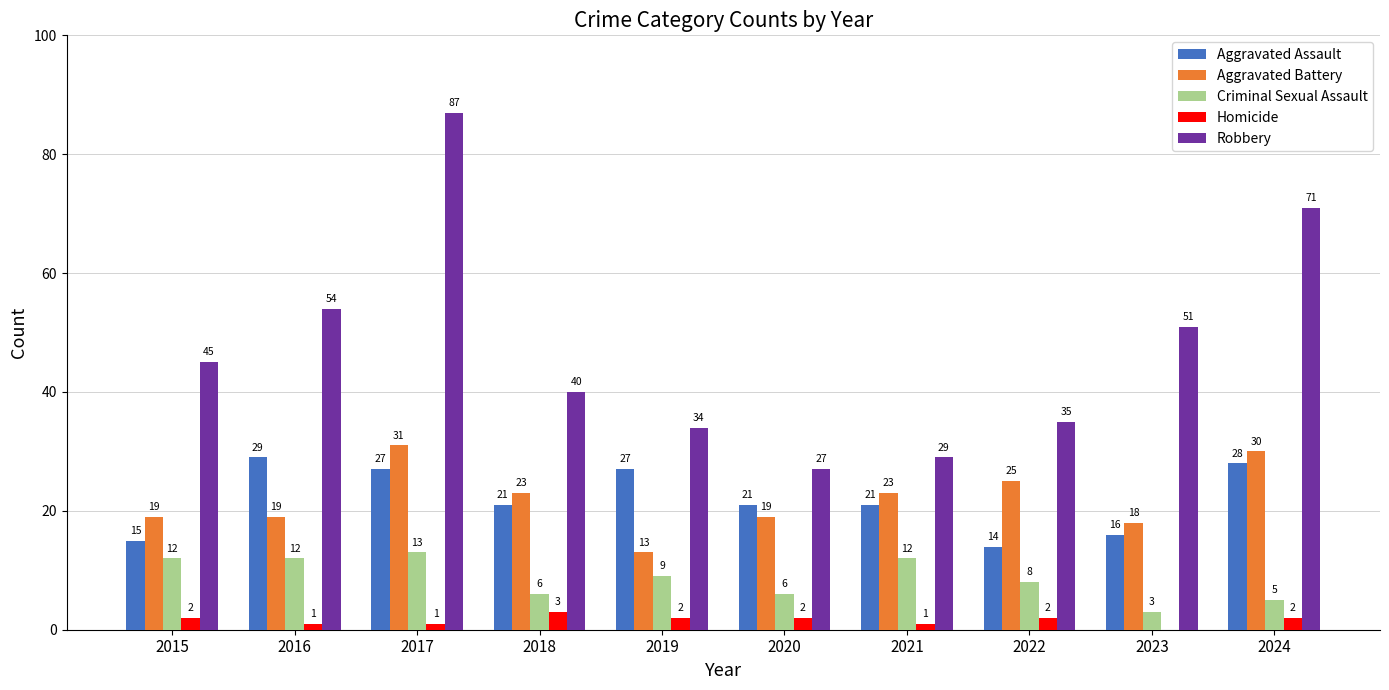

Which series has the largest total across all categories?

Robbery